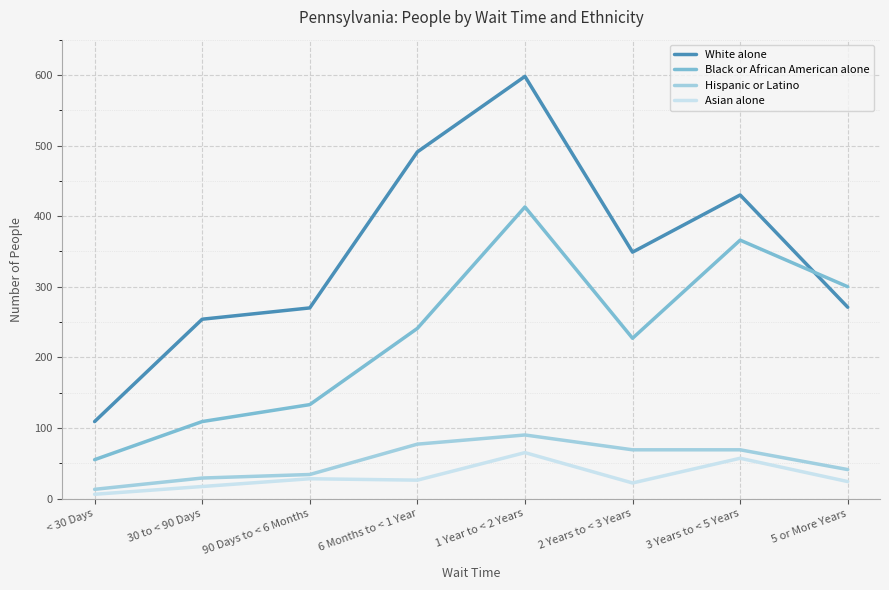

Which category has the highest value in the Black or African American alone series?

1 Year to < 2 Years